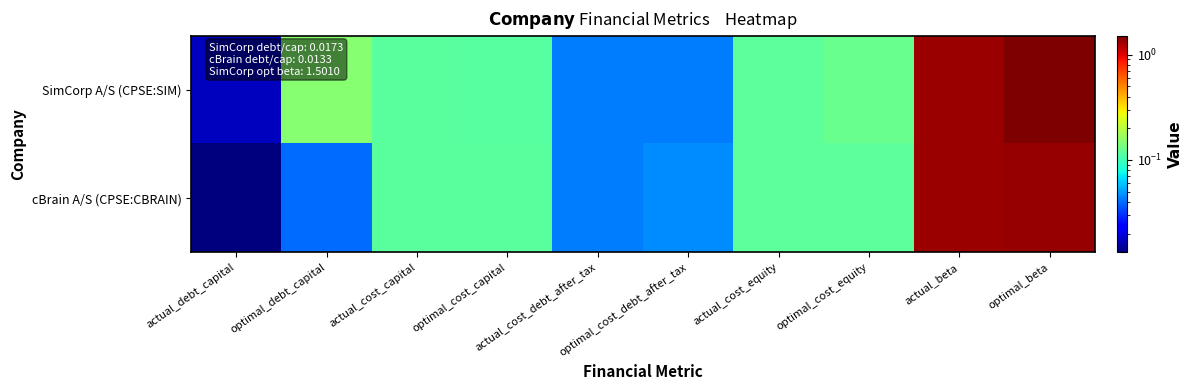

Which has a higher value, actual_cost_capital or actual_cost_equity?

actual_cost_equity